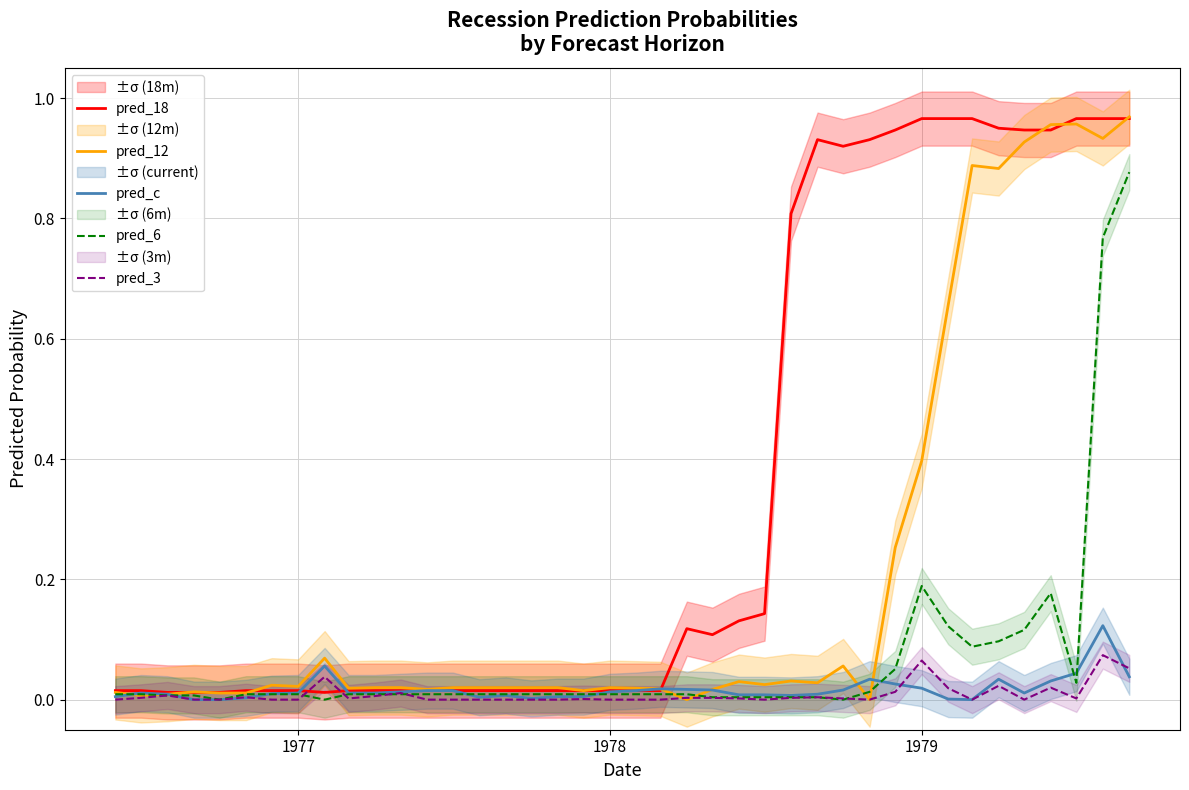

How many series are shown in this chart?

5